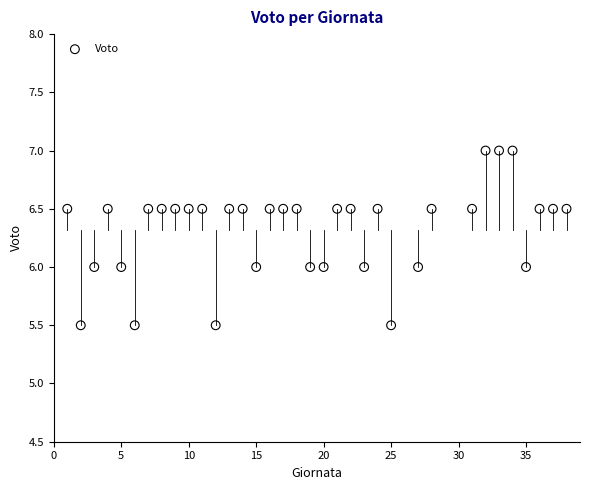

What is the range of Y values (max minus min)?

1.5